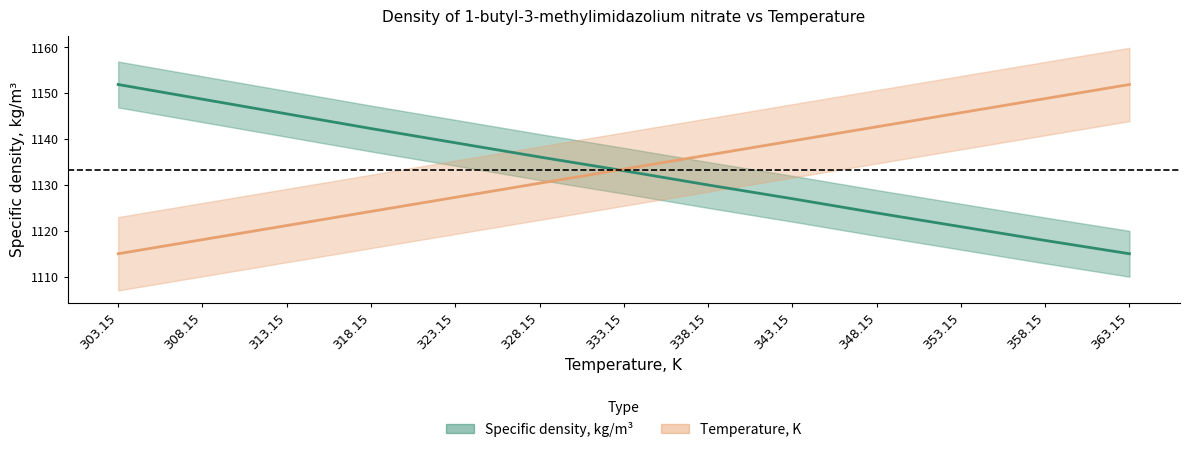

What is the minimum value for Temperature, K?

1115.0